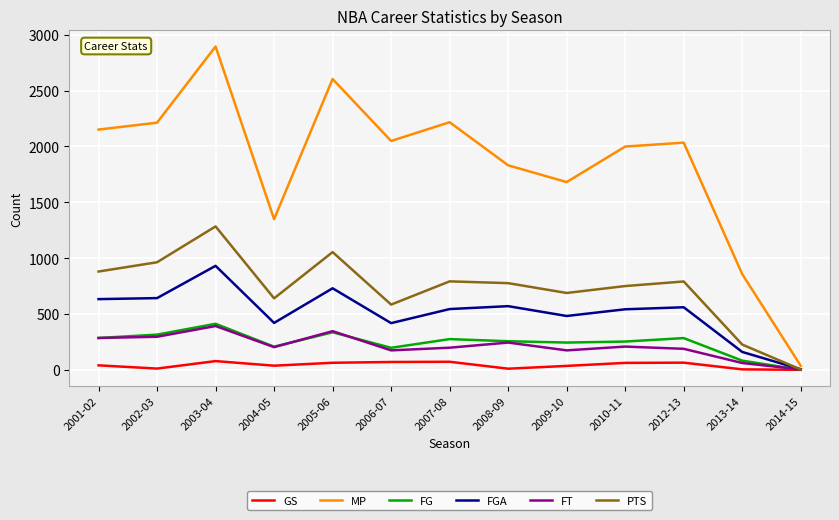

True or false: PTS has more than 2 points higher than both neighbors.

True